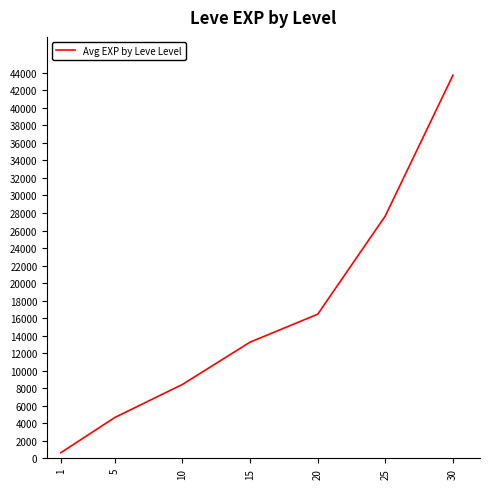

What is the difference between the maximum and minimum values?

43100